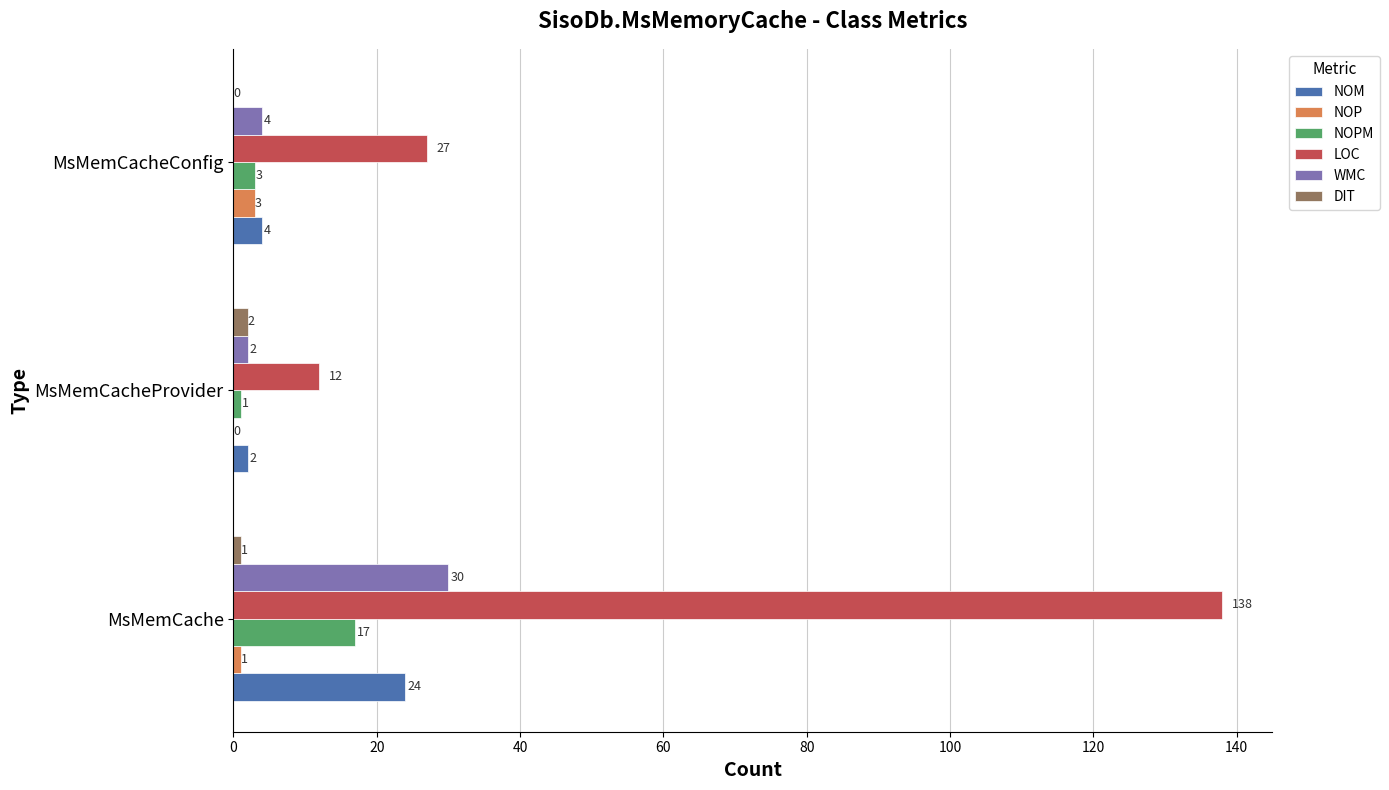

Which category has the highest value in the LOC series?

MsMemCache